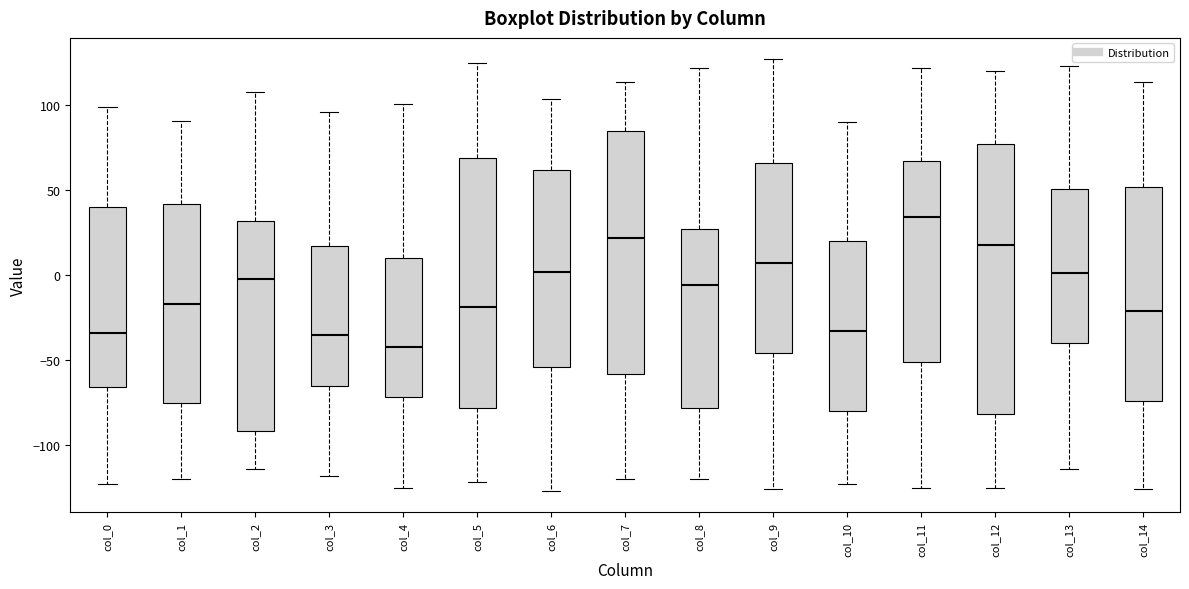

Which box has the lowest median line?

col_4